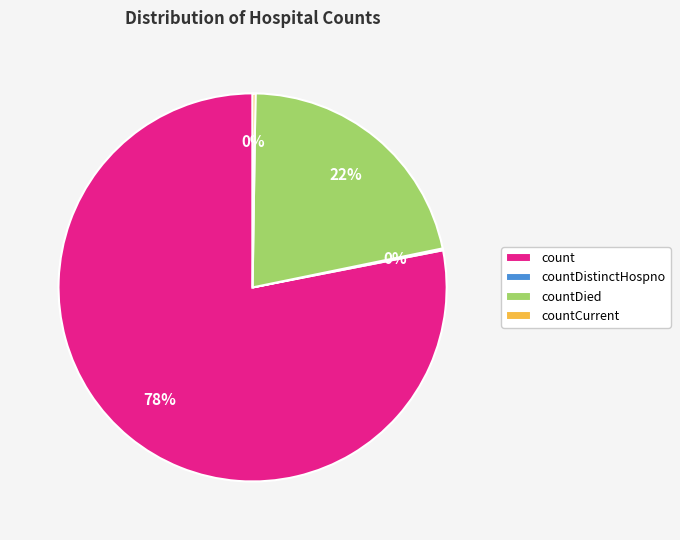

Does count represent more than half of the total?

Yes